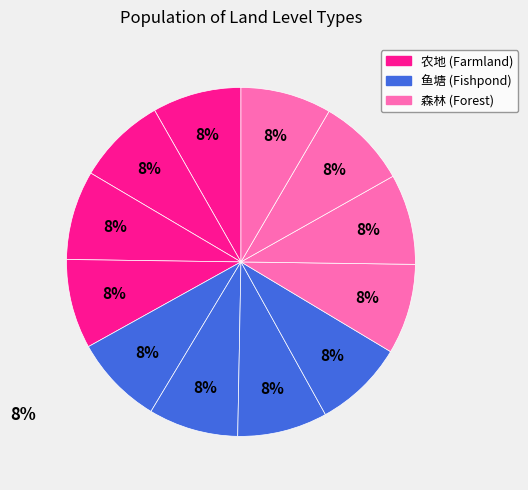

Count the number of slices in the pie.

12